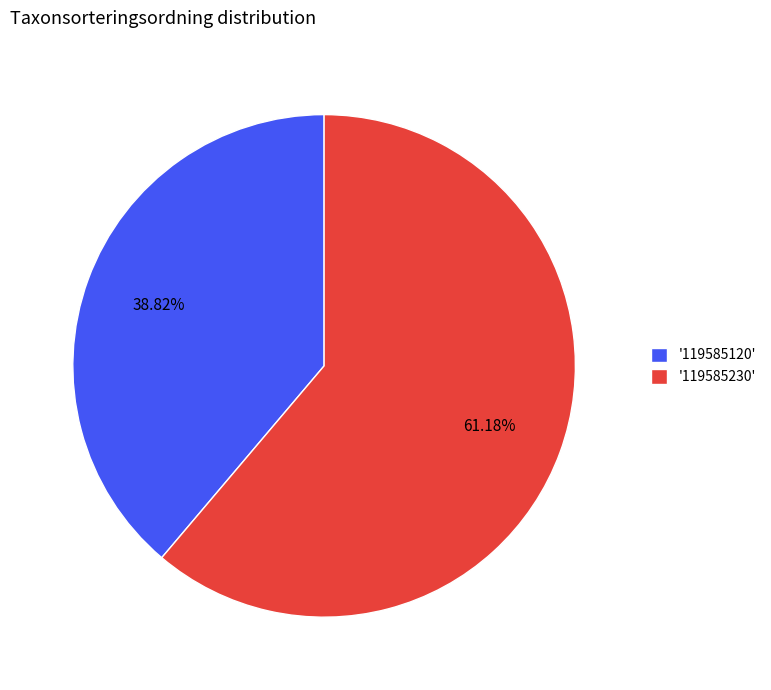

Rank the categories by value from highest to lowest.

'119585230', '119585120'